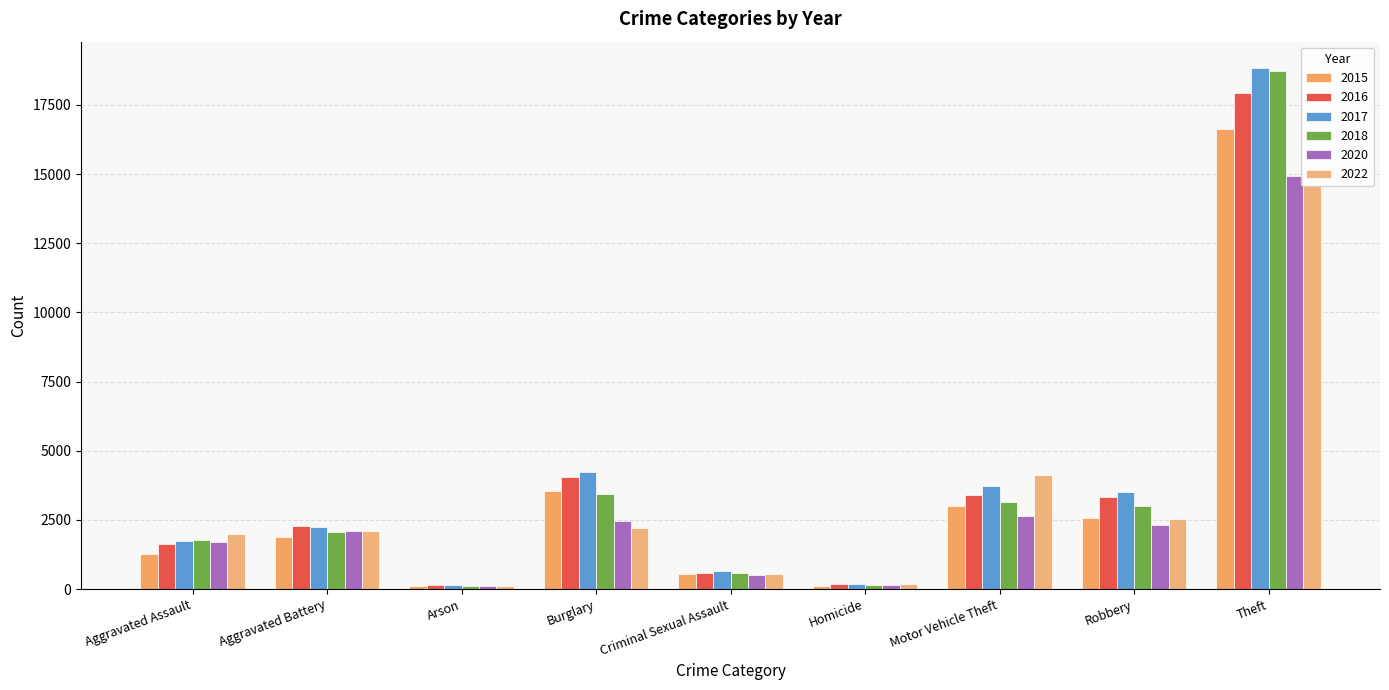

Reading left to right, list all the values displayed in this chart.

2015: 1277	1895	122	3532	556	125	3002	2574	16620
2016: 1627	2277	160	4046	588	186	3393	3338	17910
2017: 1738	2240	153	4231	654	195	3713	3526	18840
2018: 1786	2069	99	3444	599	156	3148	2991	18733
2020: 1706	2107	117	2477	514	166	2635	2326	14922
2022: 1988	2116	114	2222	530	186	4136	2517	14558